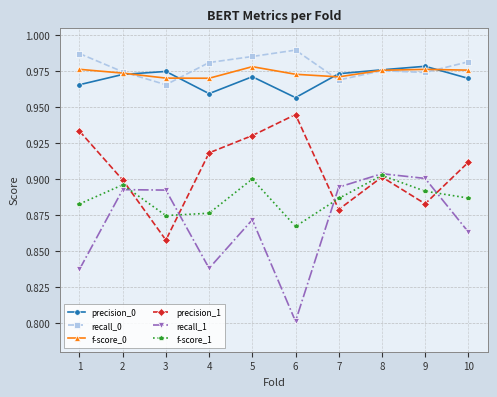

True or false: precision_1 has more than 2 points higher than both neighbors.

False